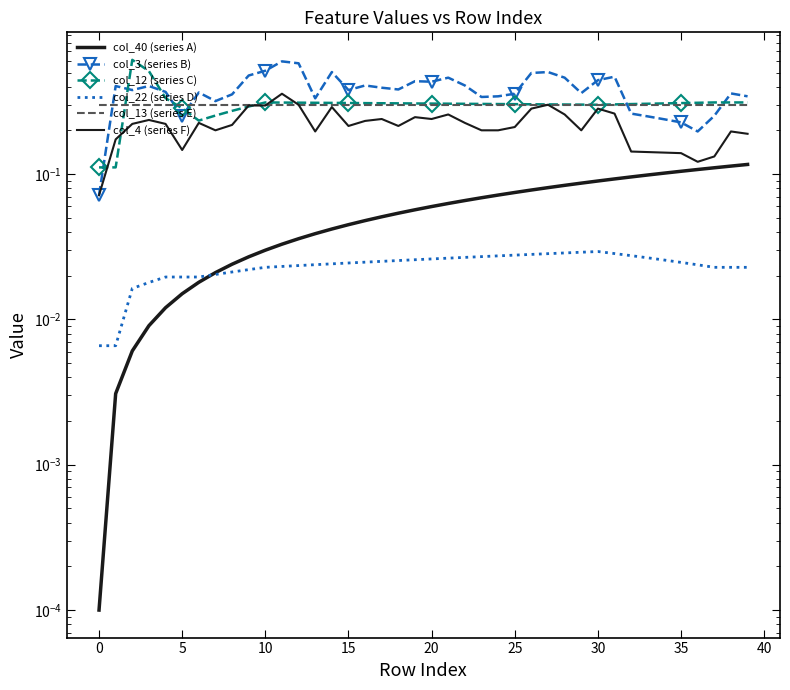

Reading left to right, what are all the values shown in this chart?

col_40 (series A): 0.0	0.0	0.0	0.0	0.0	0.0	0.0	0.0	0.0	0.0	0.0	0.0	0.0	0.0	0.0	0.0	0.0	0.1	0.1	0.1	0.1	0.1	0.1	0.1	0.1	0.1	0.1	0.1	0.1	0.1	0.1	0.1	0.1	0.1	0.1	0.1	0.1	0.1	0.1	0.1
col_3 (series B): 0.1	0.4	0.4	0.4	0.4	0.3	0.4	0.3	0.4	0.5	0.5	0.6	0.6	0.3	0.5	0.4	0.4	0.4	0.4	0.4	0.4	0.5	0.4	0.3	0.3	0.4	0.5	0.5	0.5	0.4	0.4	0.5	0.3	0.2	0.2	0.2	0.2	0.3	0.4	0.3
col_12 (series C): 0.1	0.1	0.6	0.5	0.3	0.3	0.2	0.3	0.3	0.3	0.3	0.3	0.3	0.3	0.3	0.3	0.3	0.3	0.3	0.3	0.3	0.3	0.3	0.3	0.3	0.3	0.3	0.3	0.3	0.3	0.3	0.3	0.3	0.3	0.3	0.3	0.3	0.3	0.3	0.3
col_22 (series D): 0.0	0.0	0.0	0.0	0.0	0.0	0.0	0.0	0.0	0.0	0.0	0.0	0.0	0.0	0.0	0.0	0.0	0.0	0.0	0.0	0.0	0.0	0.0	0.0	0.0	0.0	0.0	0.0	0.0	0.0	0.0	0.0	0.0	0.0	0.0	0.0	0.0	0.0	0.0	0.0
col_13 (series E): 0.3	0.3	0.3	0.3	0.3	0.3	0.3	0.3	0.3	0.3	0.3	0.3	0.3	0.3	0.3	0.3	0.3	0.3	0.3	0.3	0.3	0.3	0.3	0.3	0.3	0.3	0.3	0.3	0.3	0.3	0.3	0.3	0.3	0.3	0.3	0.3	0.3	0.3	0.3	0.3
col_4 (series F): 0.1	0.2	0.2	0.2	0.2	0.1	0.2	0.2	0.2	0.3	0.3	0.4	0.3	0.2	0.3	0.2	0.2	0.2	0.2	0.2	0.2	0.3	0.2	0.2	0.2	0.2	0.3	0.3	0.3	0.2	0.3	0.3	0.1	0.1	0.1	0.1	0.1	0.1	0.2	0.2